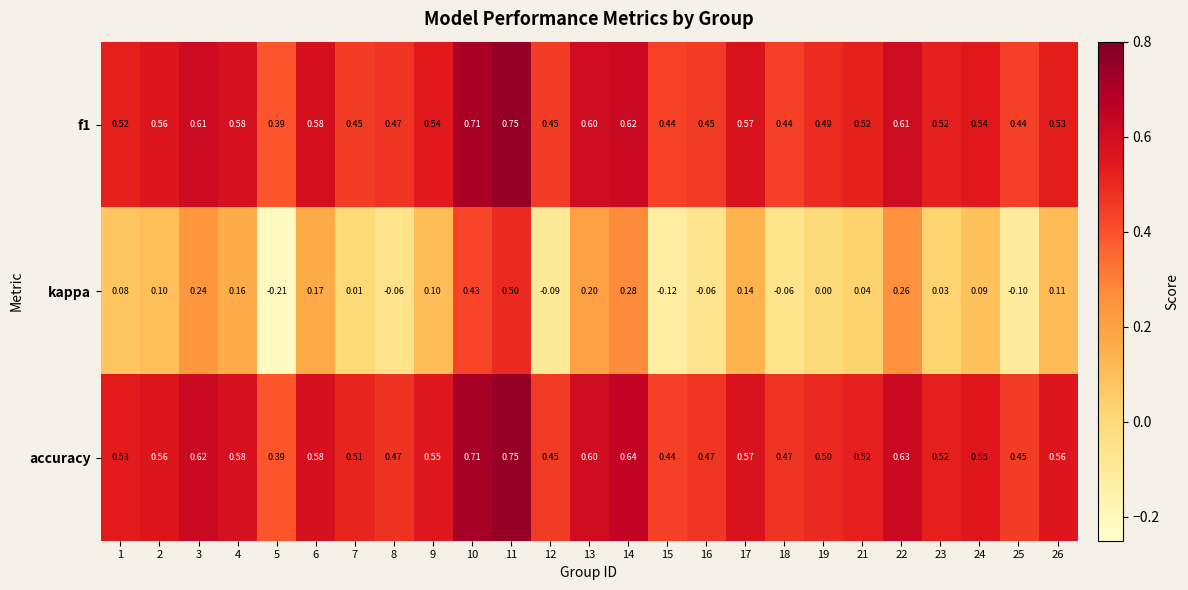

Is the value of f1 at 25 greater than the value of accuracy at 2?

No